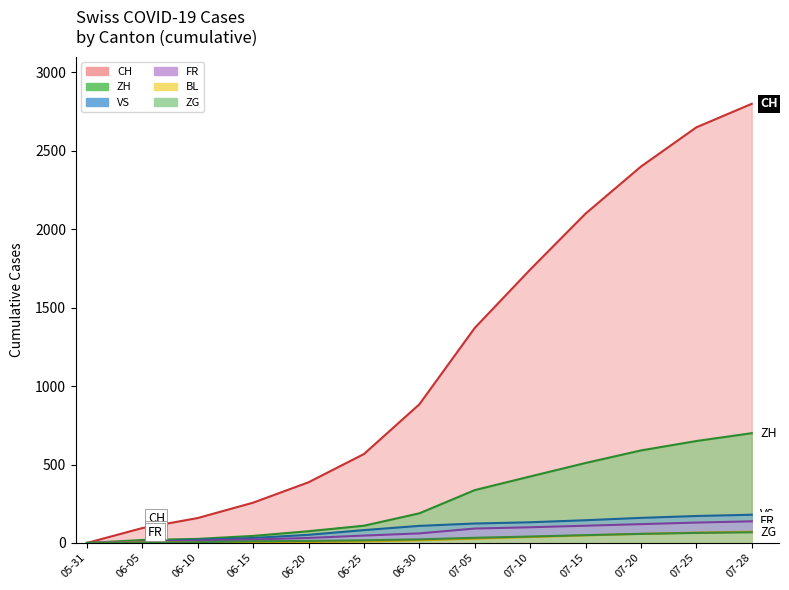

How many data points in BL are less than 17?

6